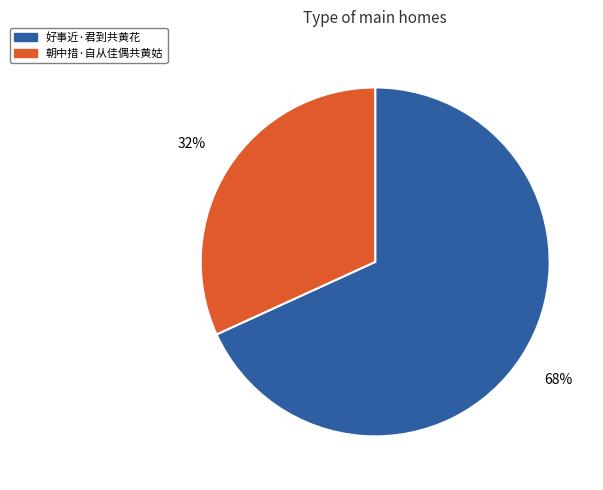

How many slices are in this pie chart?

2